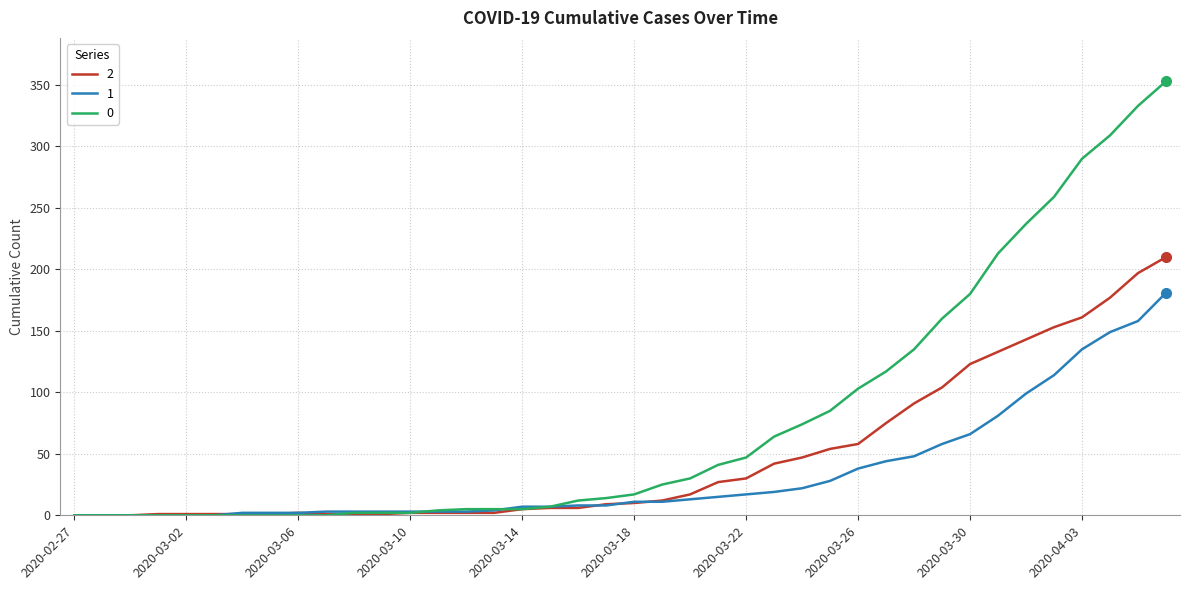

Rank the series by their maximum value, from lowest to highest.

1, 2, 0